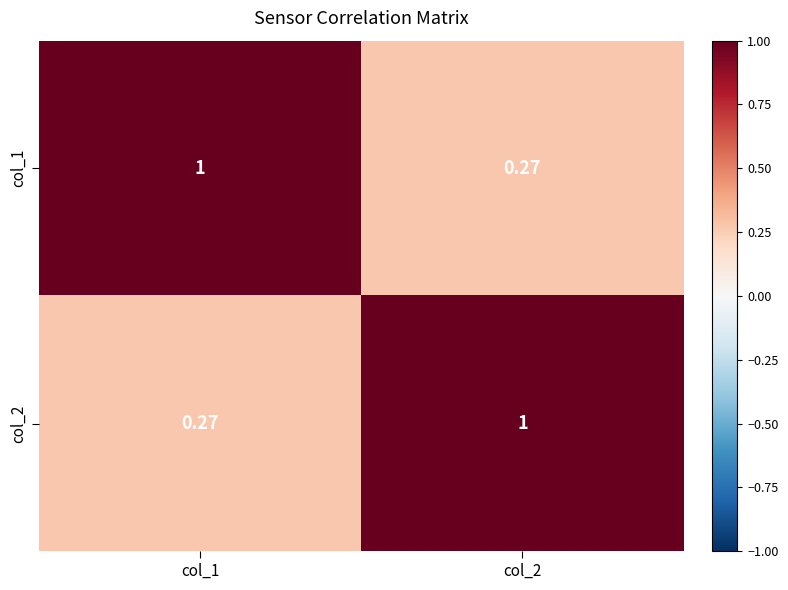

Is the value of col_1 at col_1 greater than the value of col_2 at col_1?

Yes